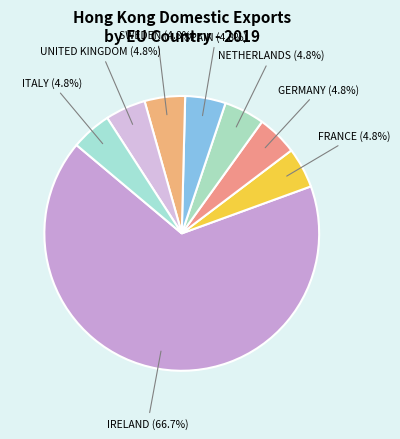

Which slice is the largest?

IRELAND